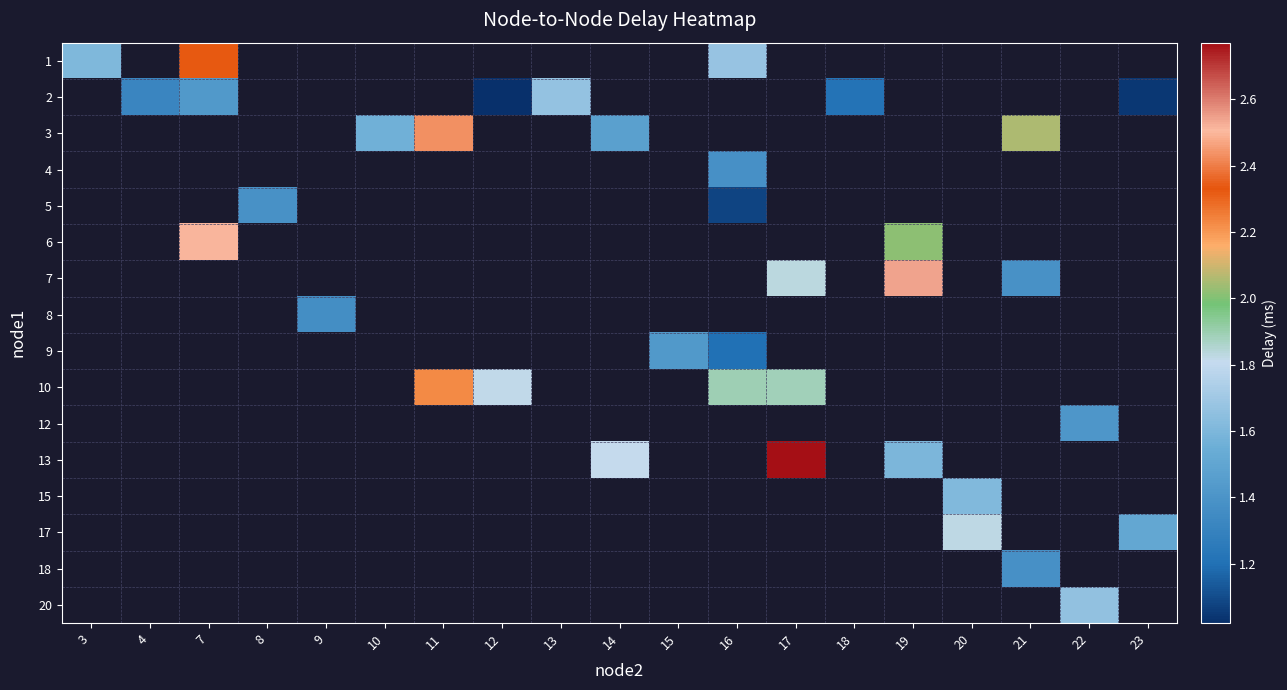

Which category has the lowest value across all series?

12